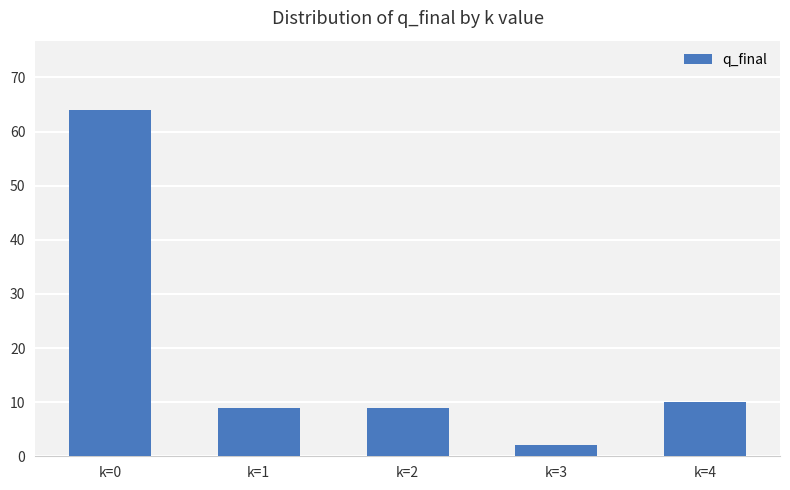

The chart shows a value of 6 at k=1. True or false?

False